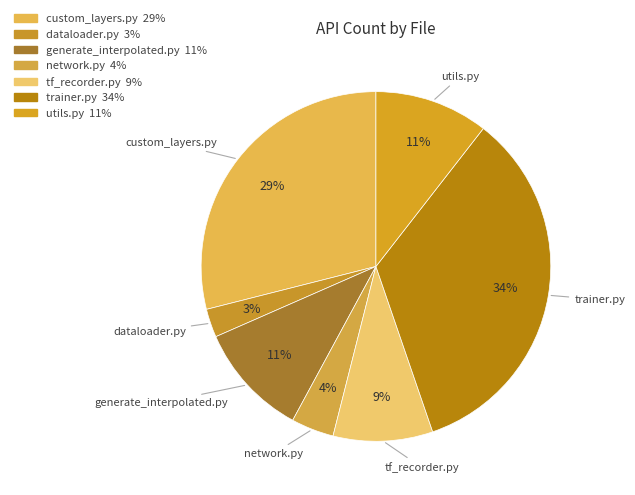

What percentage is the utils.py slice, to the nearest percent?

11%